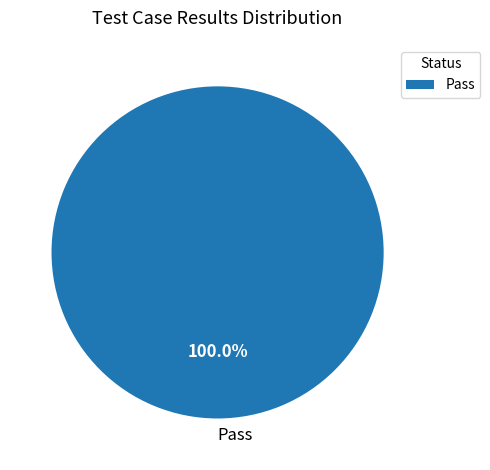

Rank the categories by value from highest to lowest.

Pass